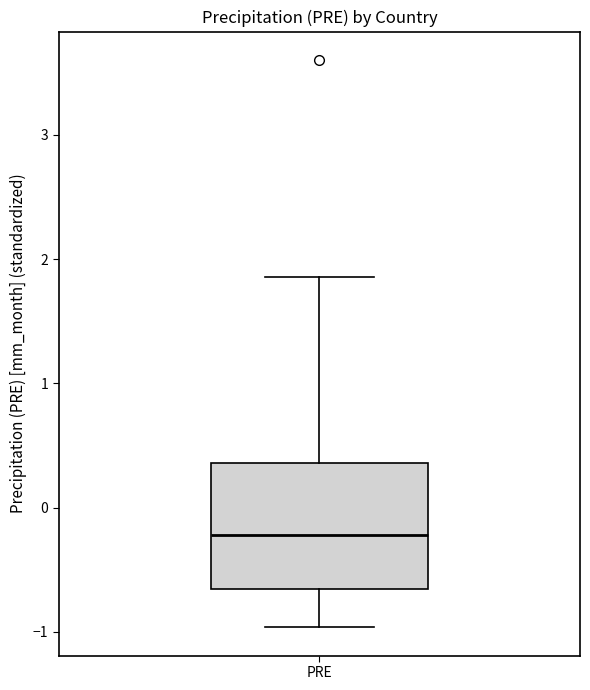

Transcribe this box plot: give where the median line is, the range the box spans, and where the two whiskers end, as read against the y-axis. The values are not printed on the chart, so give them approximately, as read against the axis.

median -0.2, box -0.7 to 0.4, whiskers -1.0 to 1.9